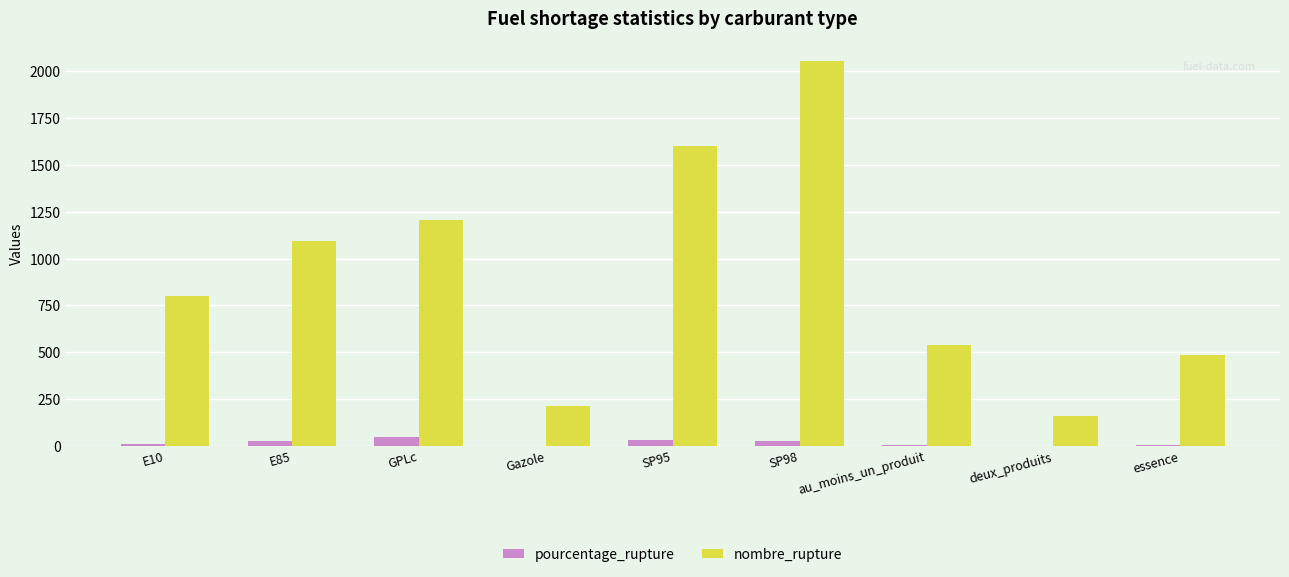

What is the highest value of the nombre_rupture series?

2058.0